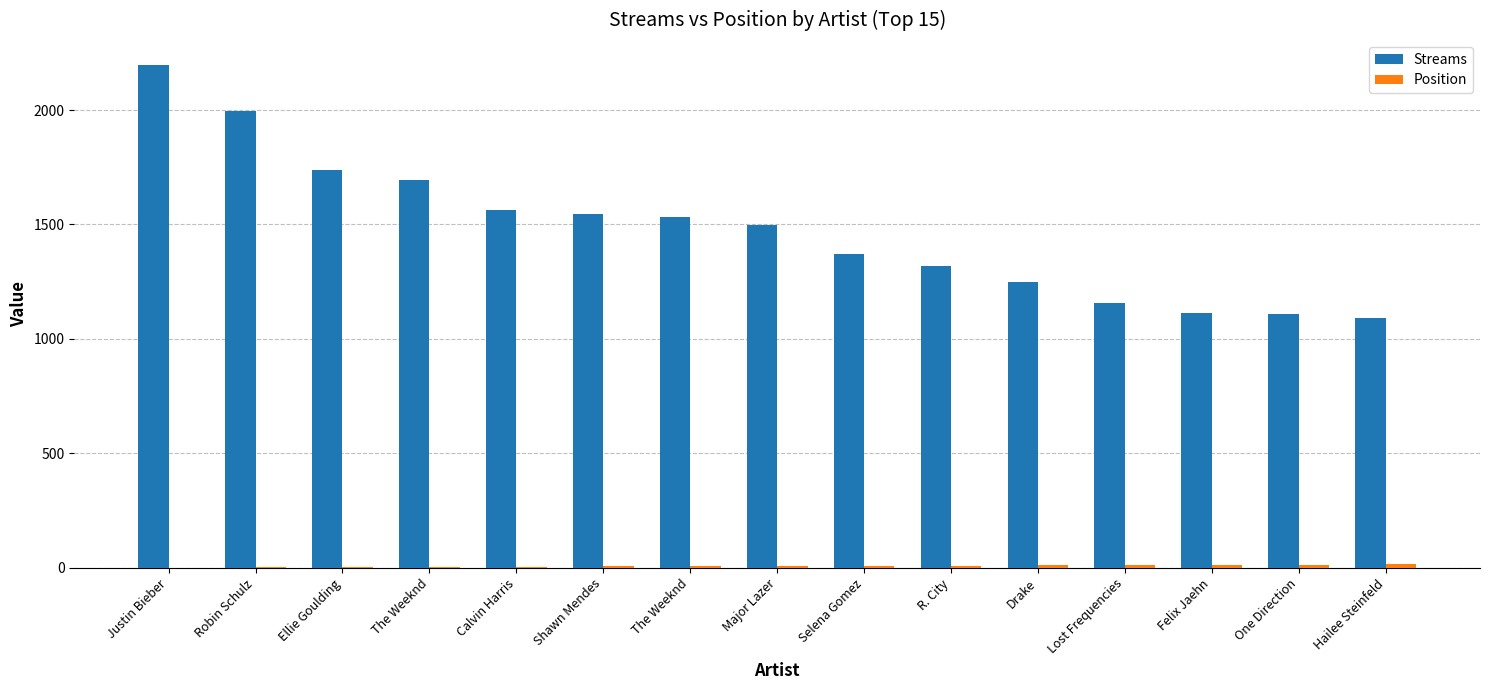

How many categories are shown in the chart?

15